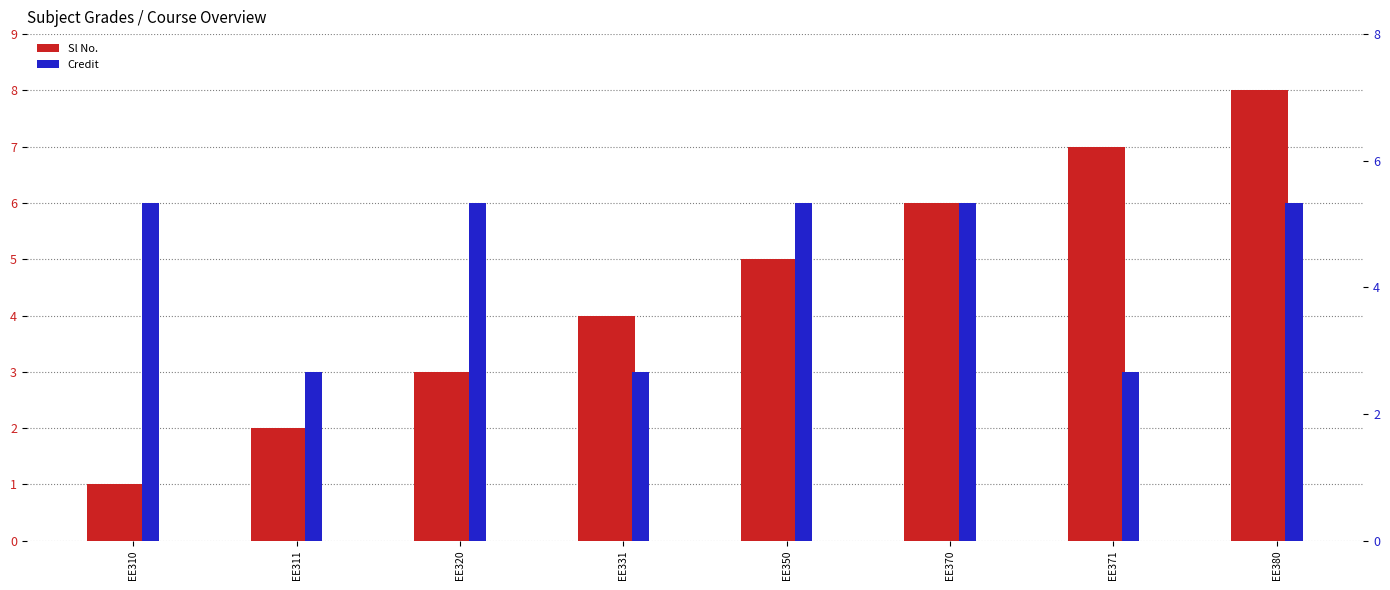

How many categories are shown in the chart?

8